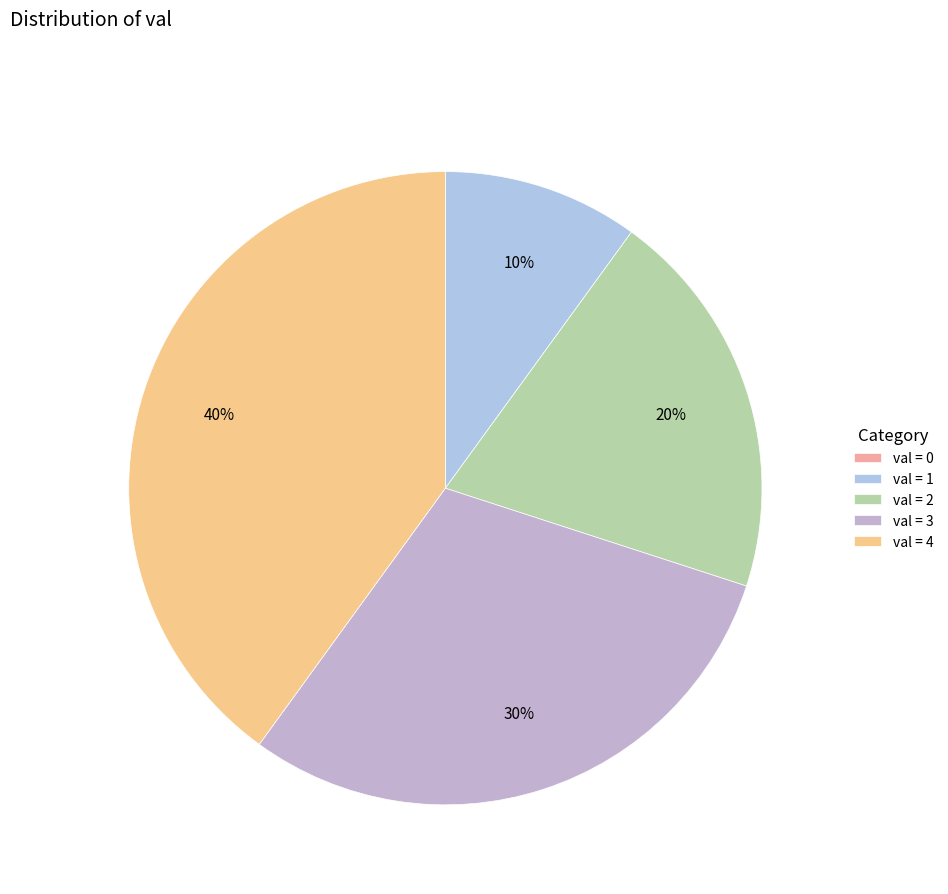

Rank the categories by value from highest to lowest.

4, 3, 2, 1, 0